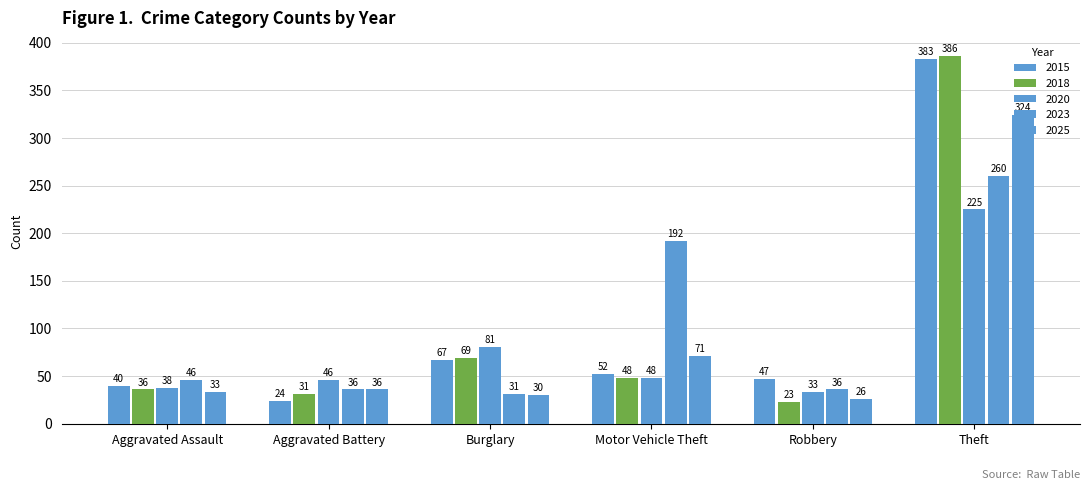

Which series has the largest total across all categories?

2015